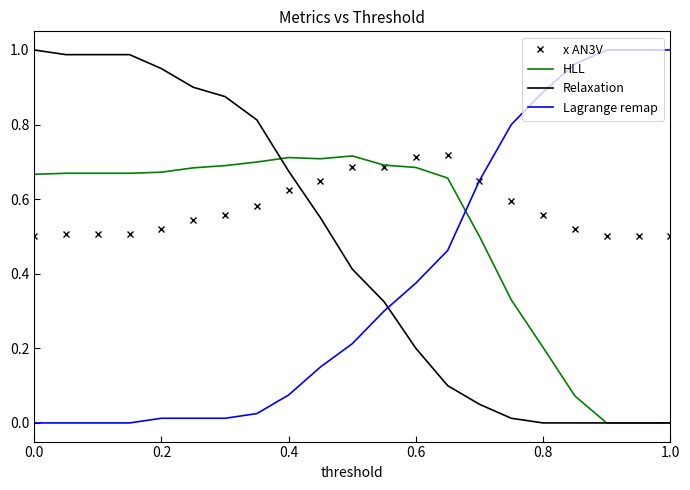

Which series has the largest total across all categories?

x AN3V